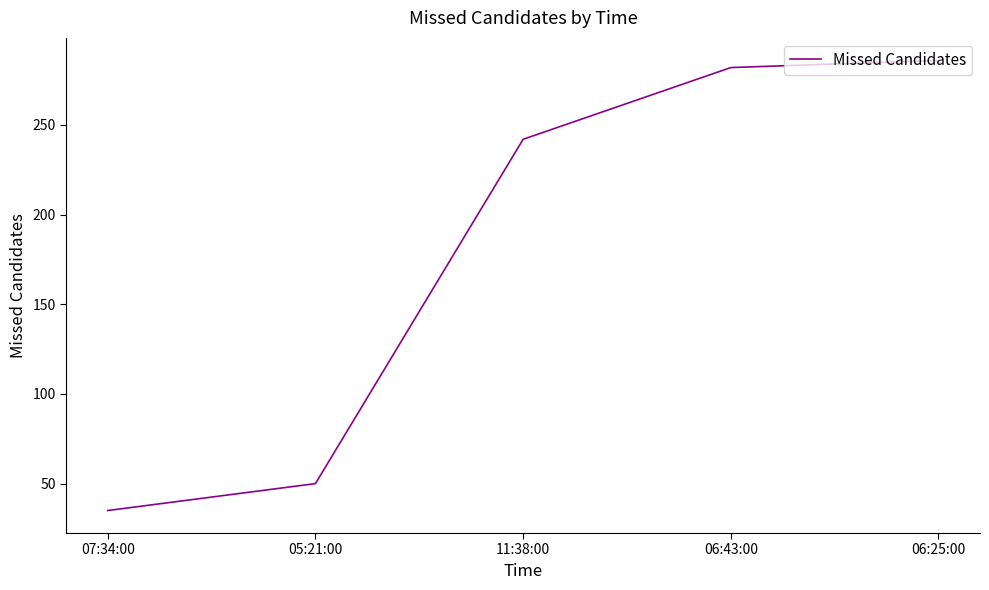

Reading left to right, list all the values displayed in this chart.

35	50	242	282	286